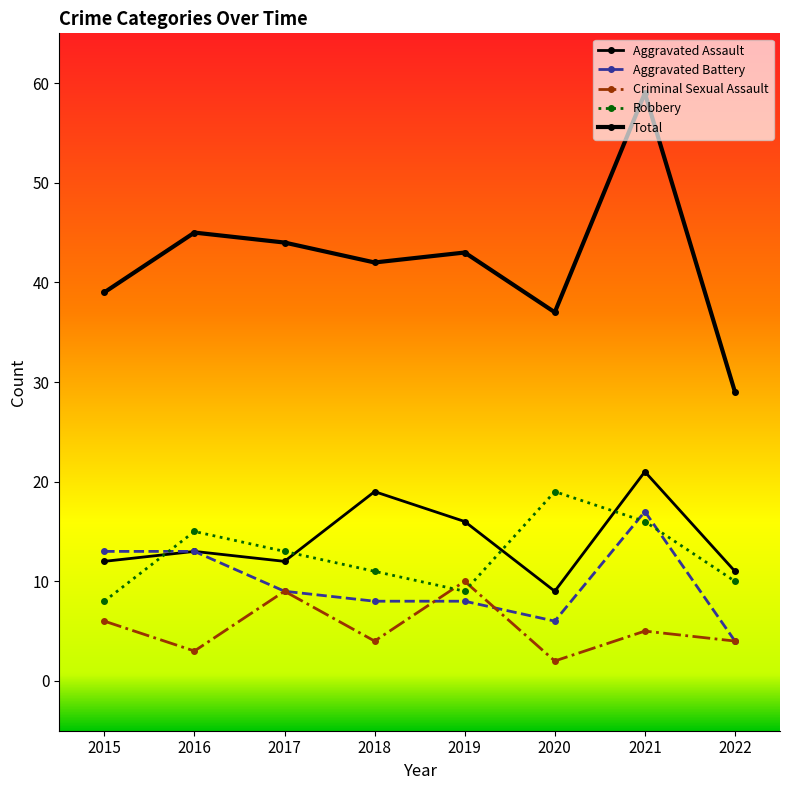

The Total series shows 59 at 2021. True or false?

True